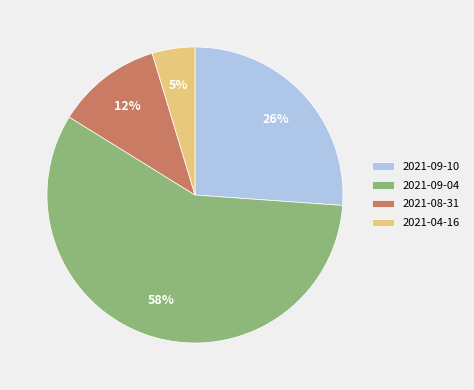

Which category has the smallest portion of the pie?

2021-04-16